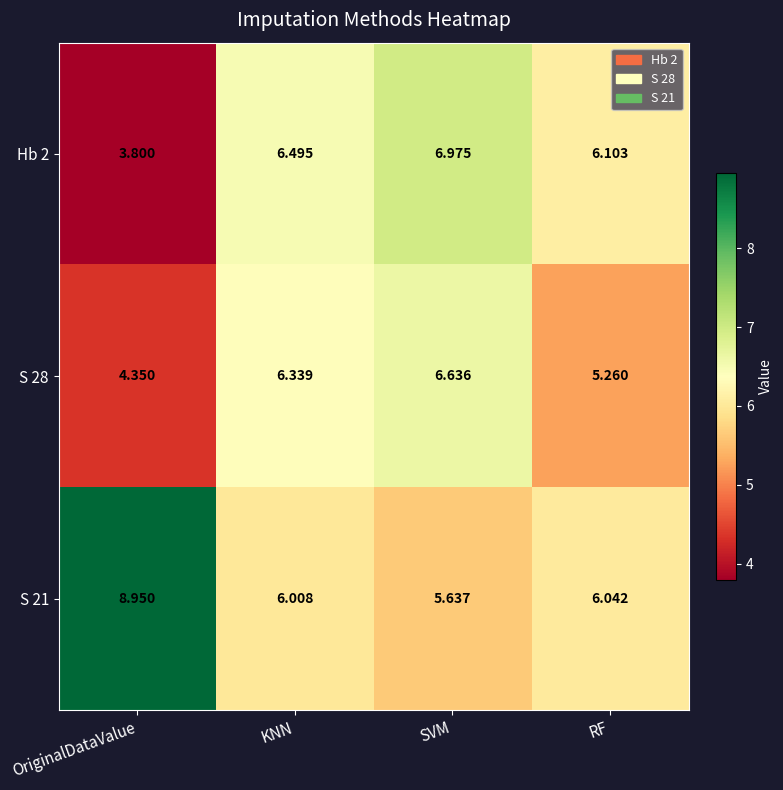

Which category has the lowest value across all series?

OriginalDataValue